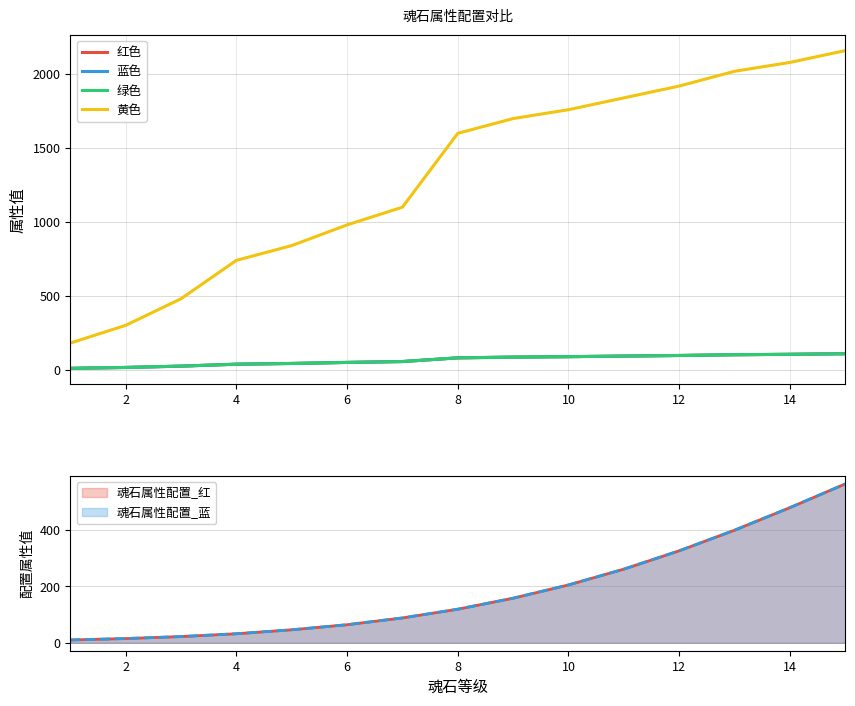

How many lines are shown in the chart?

4